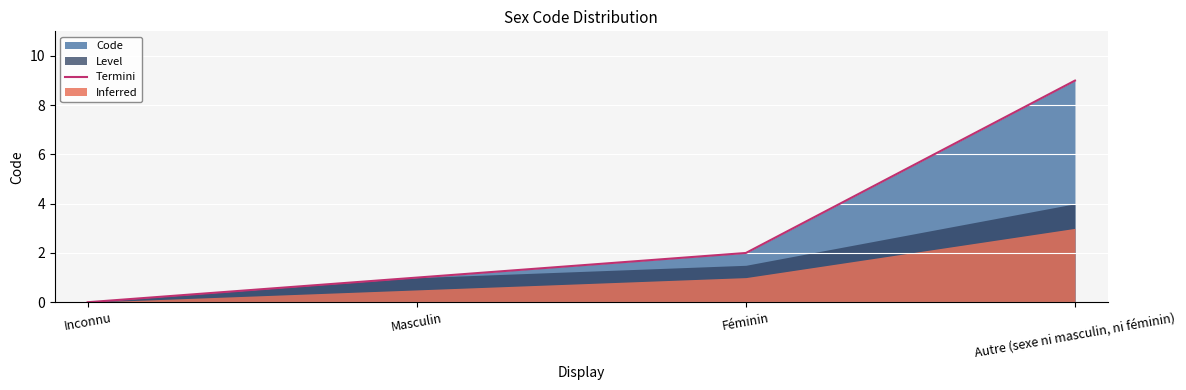

What is the sum of all values?

12